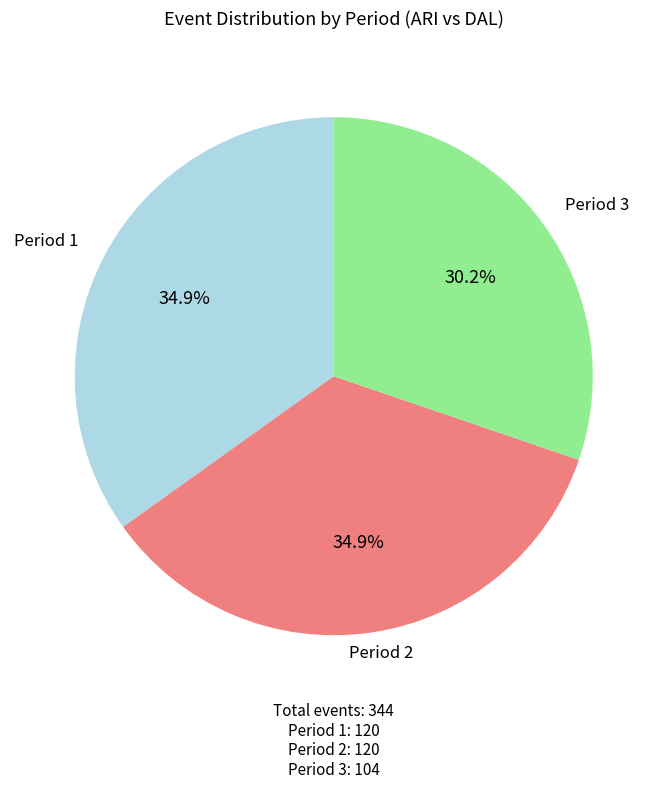

The Period 3 slice represents 20% of the pie. True or false?

False